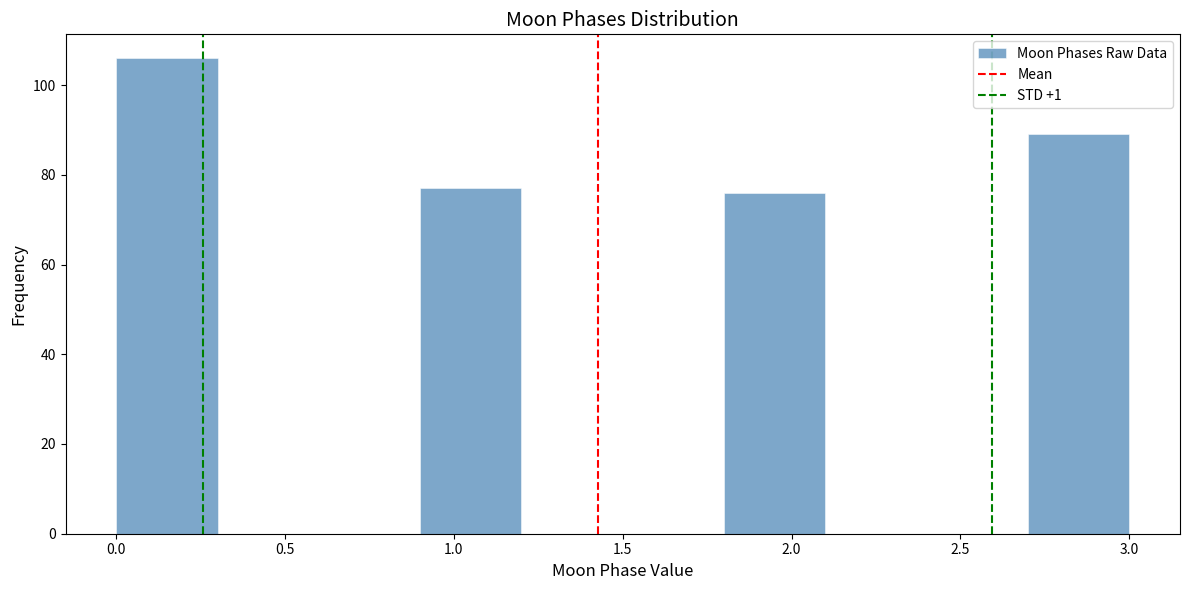

Reading left to right, list every bar in this chart as the range it spans on the x-axis followed by its height. The values are not printed on the chart, so give them approximately, as read against the axis.

0.0 to 0.3: 106
0.3 to 0.6: 0
0.6 to 0.9: 0
0.9 to 1.2: 78
1.2 to 1.5: 0
1.5 to 1.8: 0
1.8 to 2.1: 76
2.1 to 2.4: 0
2.4 to 2.7: 0
2.7 to 3.0: 90